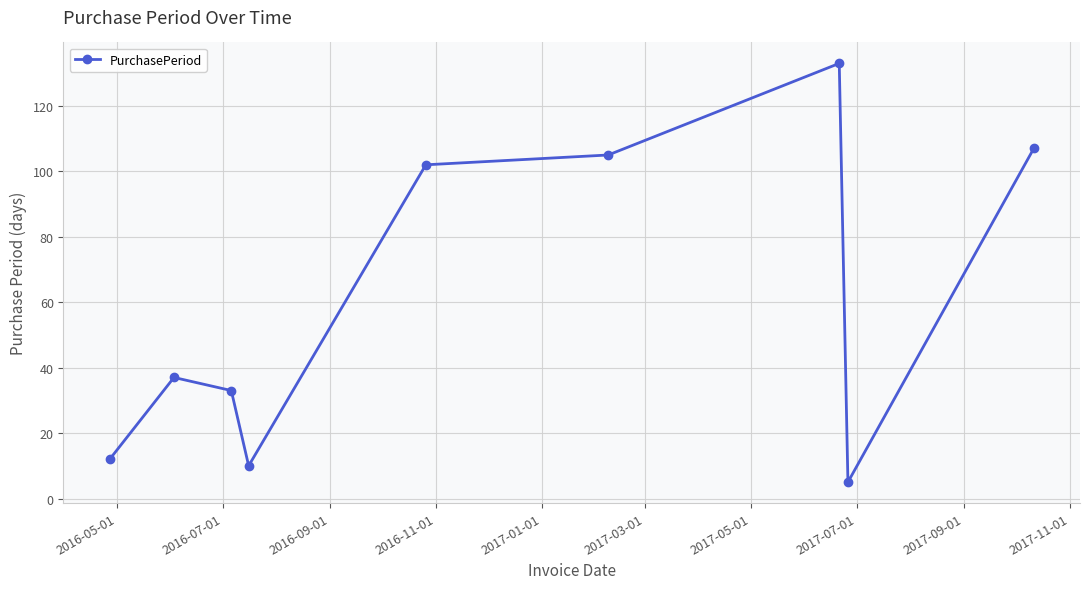

What is the average value?

60